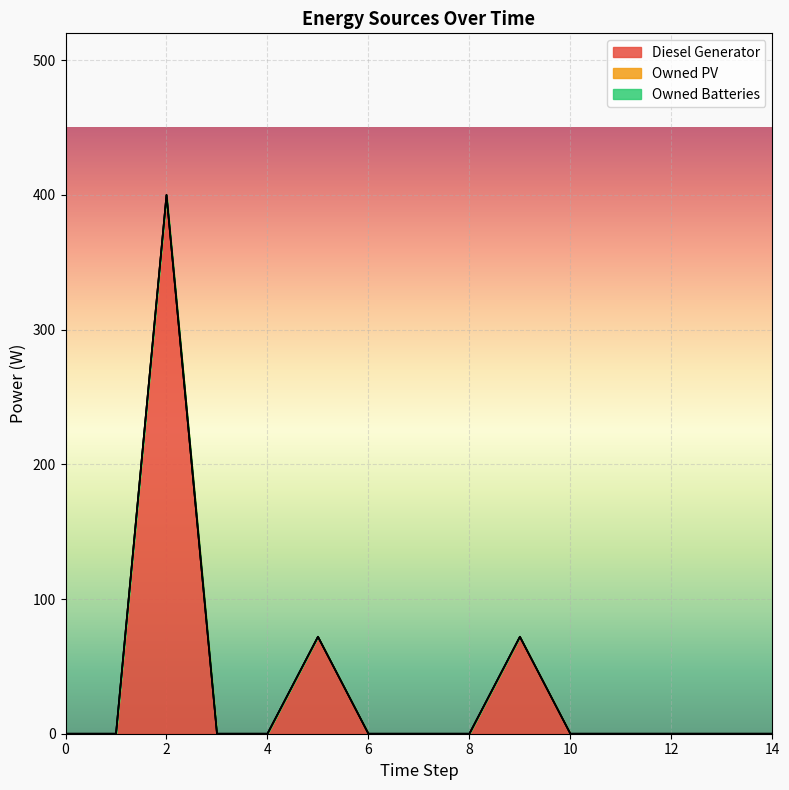

True or false: Diesel Generator and Owned Batteries intersect in this chart.

False